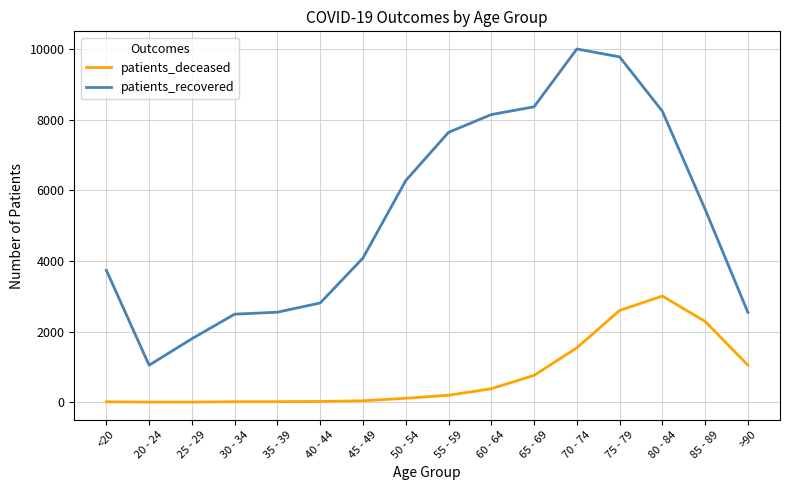

Rank the series by their average value, from lowest to highest.

patients_deceased, patients_recovered